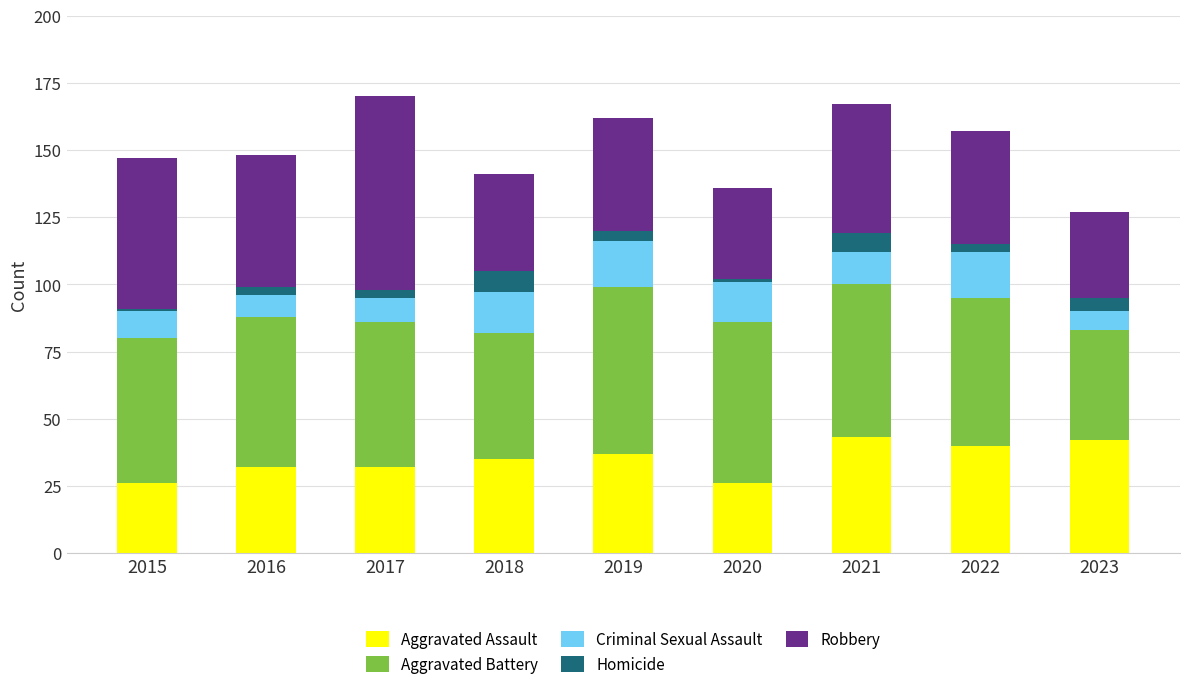

What is the value of the Aggravated Assault bar at the 8th from the left?

40